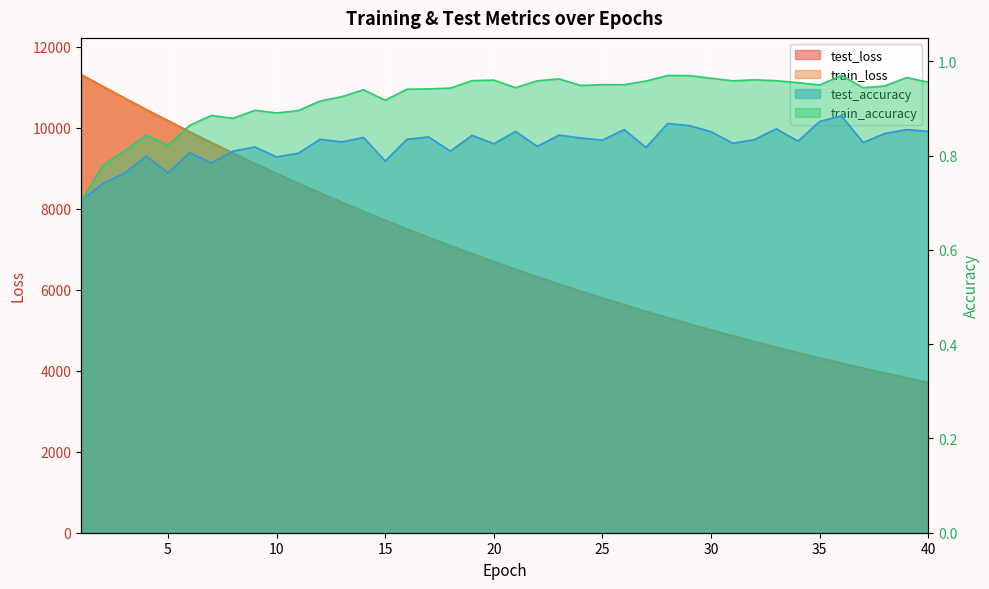

What is the value of the test_loss point at the 30th from the left?

5003.0